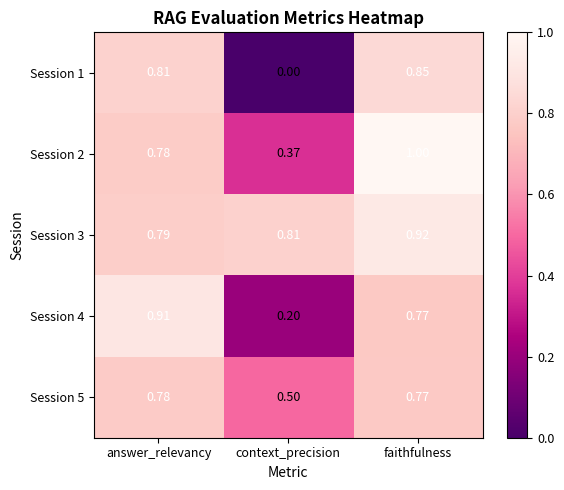

List the labels in order of Session 4 value, smallest first.

context_precision, faithfulness, answer_relevancy